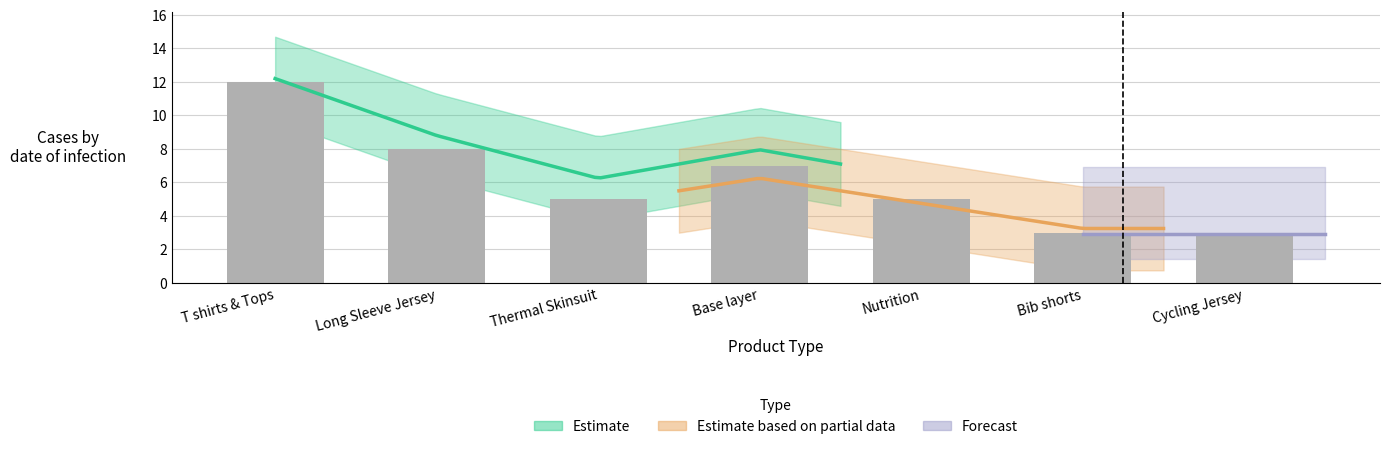

The value at Long Sleeve Jersey is 4. True or false?

False